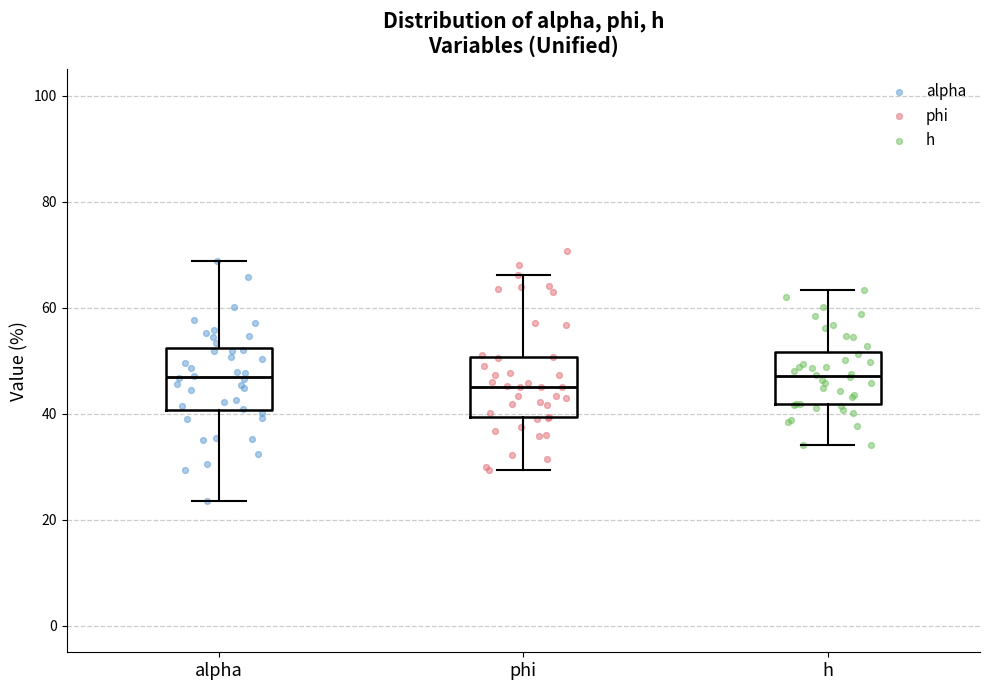

Where is the upper edge of the box for phi on the y-axis? The values are not printed on the chart, so give them approximately, as read against the axis.

50